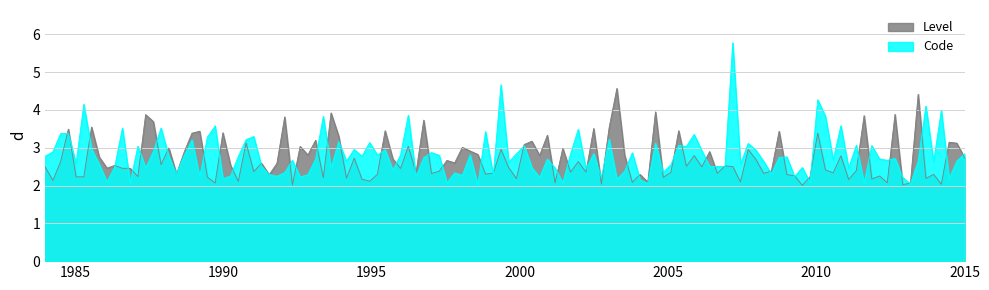

Which series has the widest spread of values?

Code